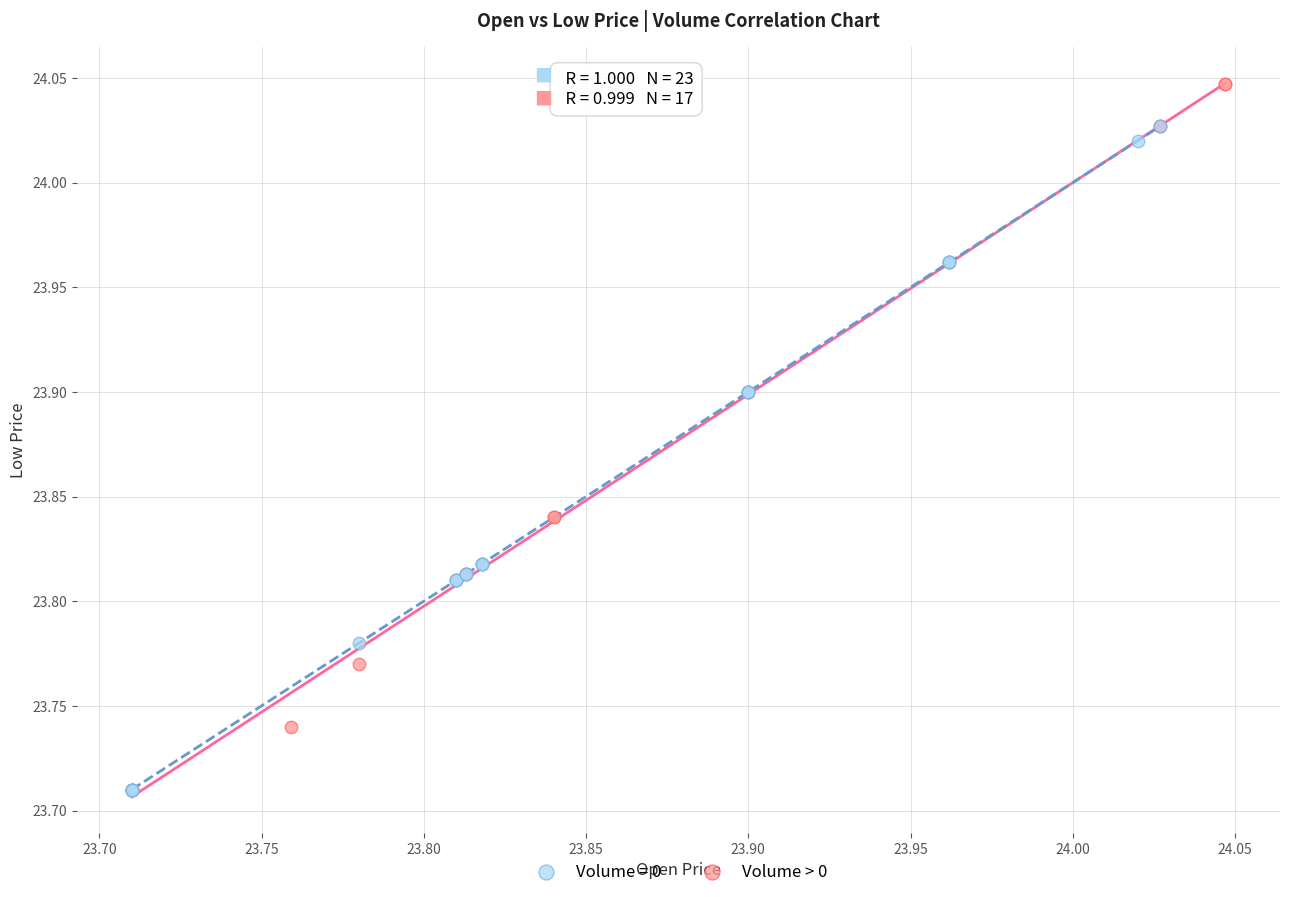

Which series reaches the maximum Y coordinate?

Volume > 0